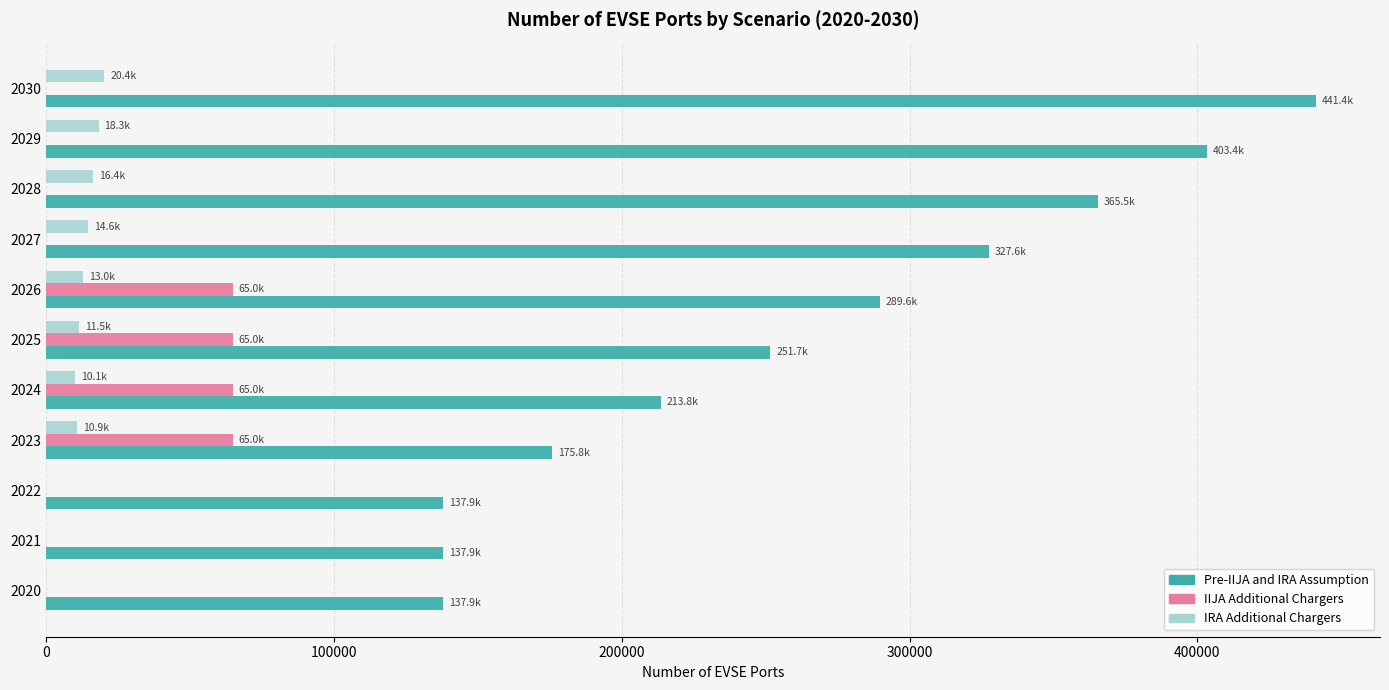

Is the value of IIJA Additional Chargers at 2030 greater than the value of IRA Additional Chargers at 2028?

No